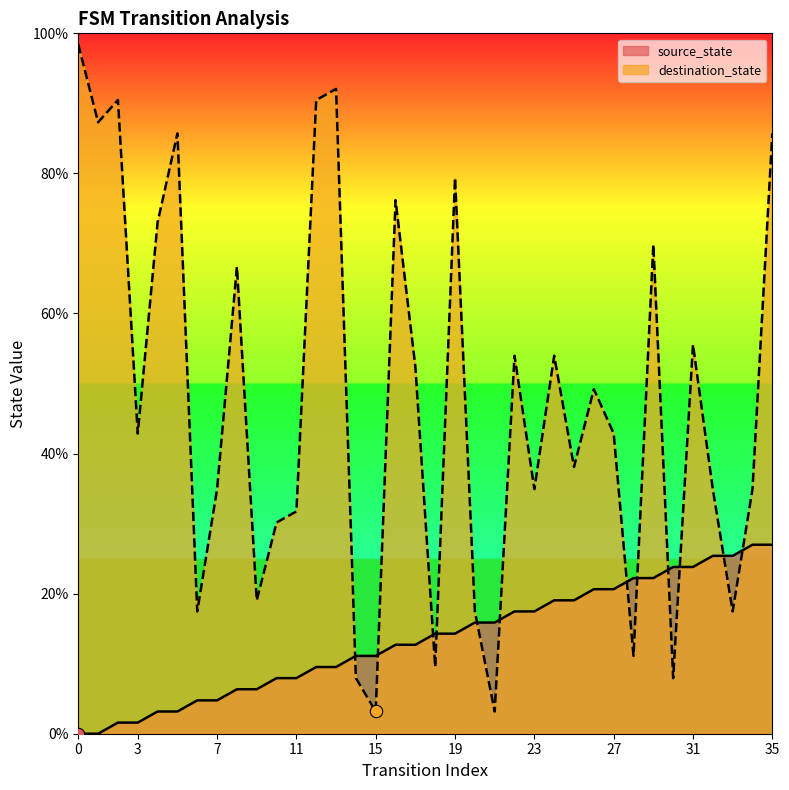

Which series has the widest spread of Y values?

destination_state